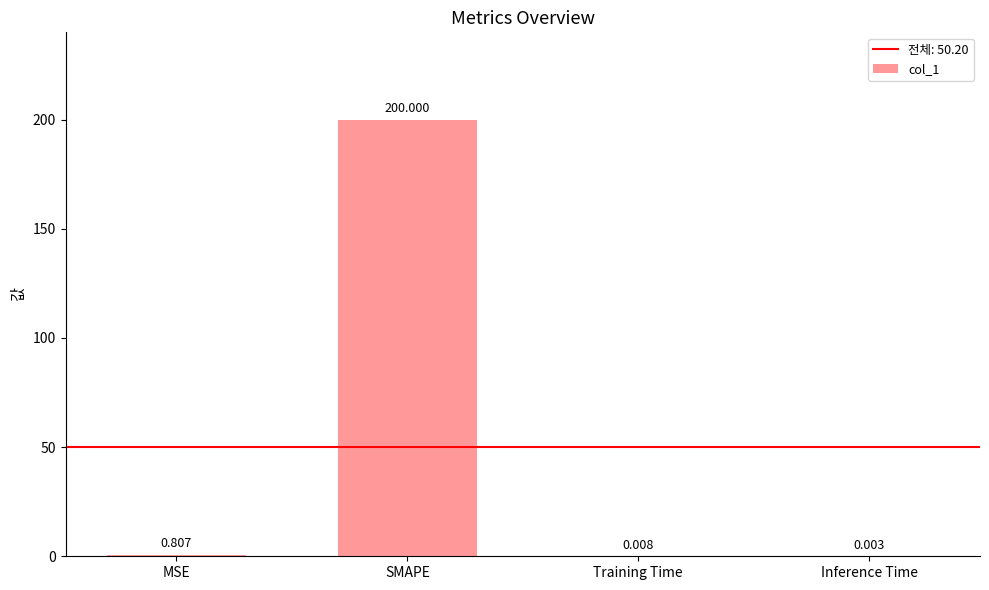

Between Training Time and SMAPE, which is larger?

SMAPE